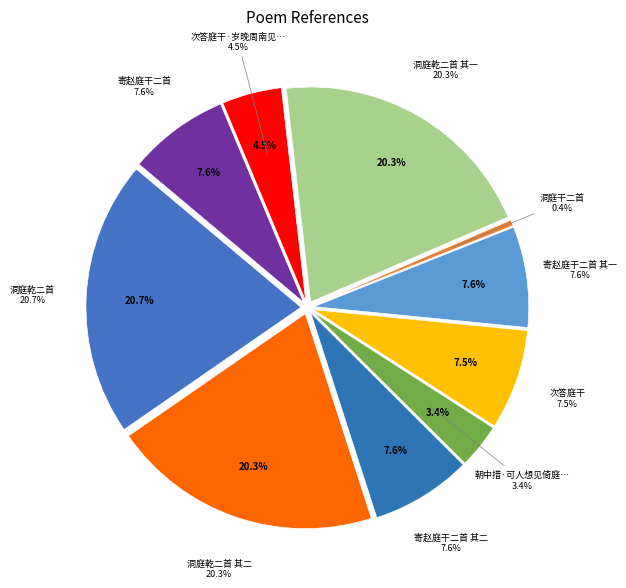

Approximately how many times larger is the value at 次答庭干·岁晚周南见此翁 compared to 朝中措·可人想见倚庭干?

1.3